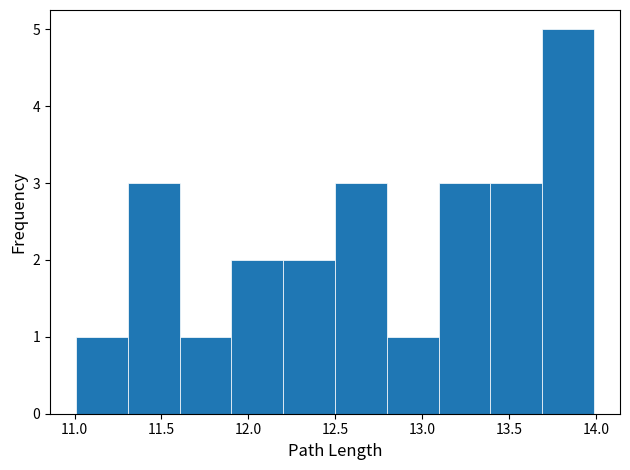

Which range on the x-axis has the tallest bar?

13.7 to 14.0